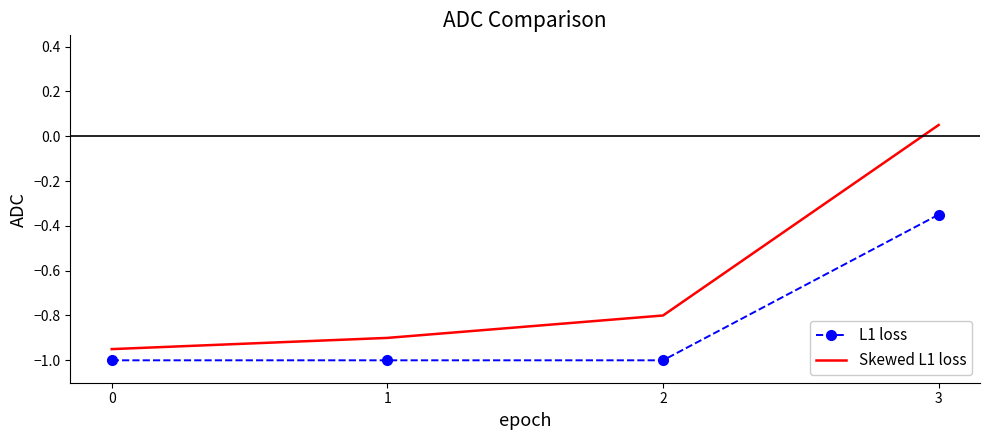

Is the value of L1 loss at 3 greater than the value of Skewed L1 loss at 2?

Yes